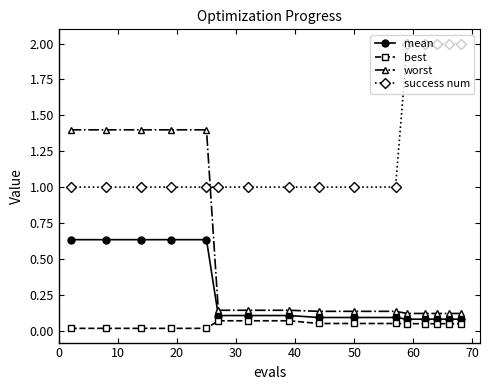

What is the sum of all worst values?

8.4